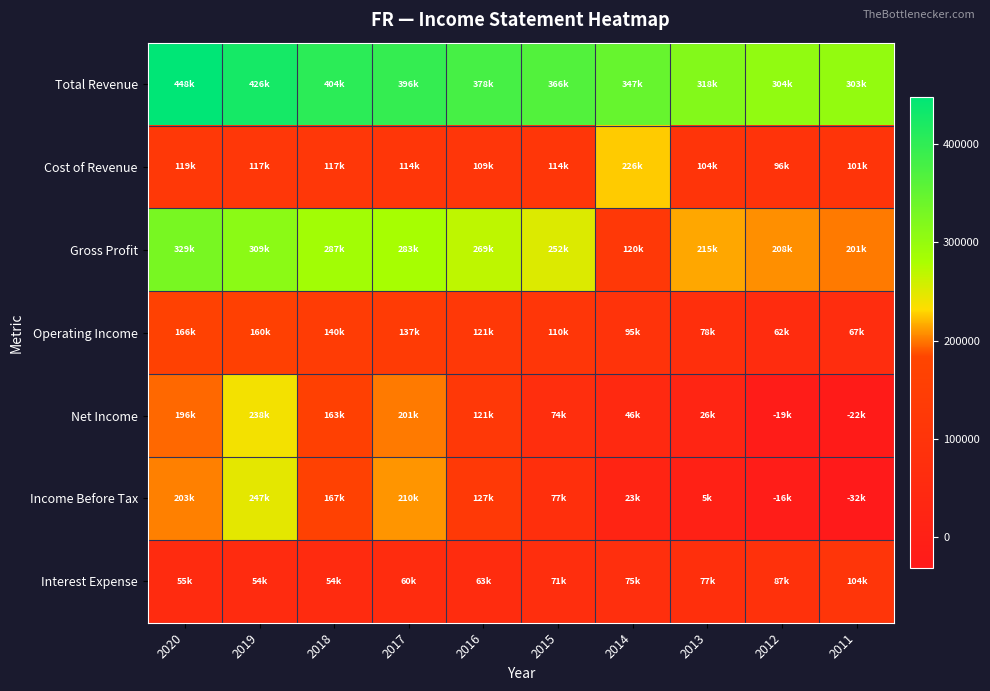

Reading left to right, extract all data points from this chart.

Total Revenue: 2020=448000	2019=426000	2018=404000	2017=396400	2016=378000	2015=365800	2014=346700	2013=318500	2012=304500	2011=302700
Cost of Revenue: 2020=119200	2019=116600	2018=116900	2017=113500	2016=109200	2015=114100	2014=226400	2013=103700	2012=96500	2011=101300
Gross Profit: 2020=328800	2019=309400	2018=287100	2017=282900	2016=268800	2015=251700	2014=120300	2013=214700	2012=208000	2011=201400
Operating Income: 2020=166300	2019=159600	2018=140100	2017=136700	2016=121200	2015=110000	2014=95300	2013=78000	2012=62500	2011=67400
Net Income: 2020=195700	2019=238300	2018=162700	2017=200800	2016=120800	2015=73600	2014=46500	2013=25700	2012=-18800	2011=-22300
Income Before Tax: 2020=202600	2019=247300	2018=167200	2017=209500	2016=126800	2015=76800	2014=23400	2013=4600	2012=-15800	2011=-31900
Interest Expense: 2020=54700	2019=53500	2018=54200	2017=60400	2016=62600	2015=70600	2014=75300	2013=76800	2012=87000	2011=104100